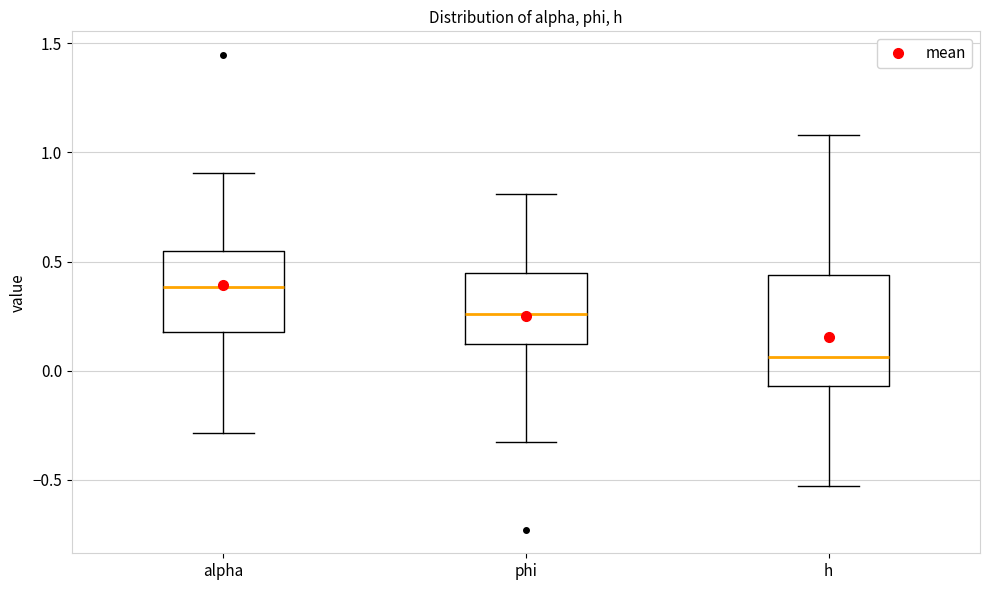

Reading left to right, read every box against the y-axis: the position of its median line, the range the box covers, and the ends of its whiskers. The values are not printed on the chart, so give them approximately, as read against the axis.

alpha: median 0.40, box 0.20 to 0.55, whiskers -0.30 to 0.90
phi: median 0.25, box 0.10 to 0.45, whiskers -0.35 to 0.80
h: median 0.05, box -0.05 to 0.45, whiskers -0.55 to 1.10